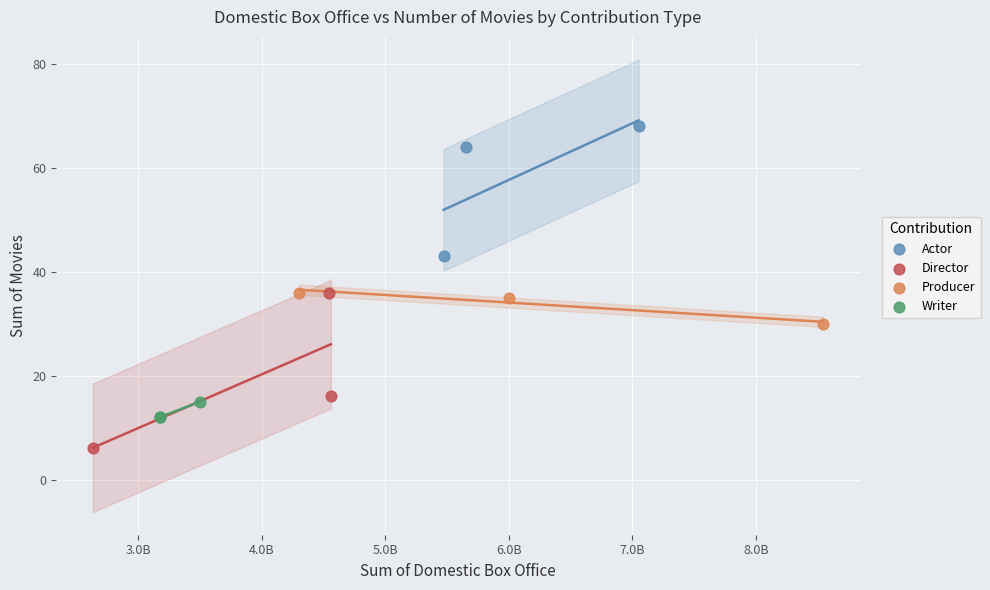

Which series contains the lowest Y value?

Director